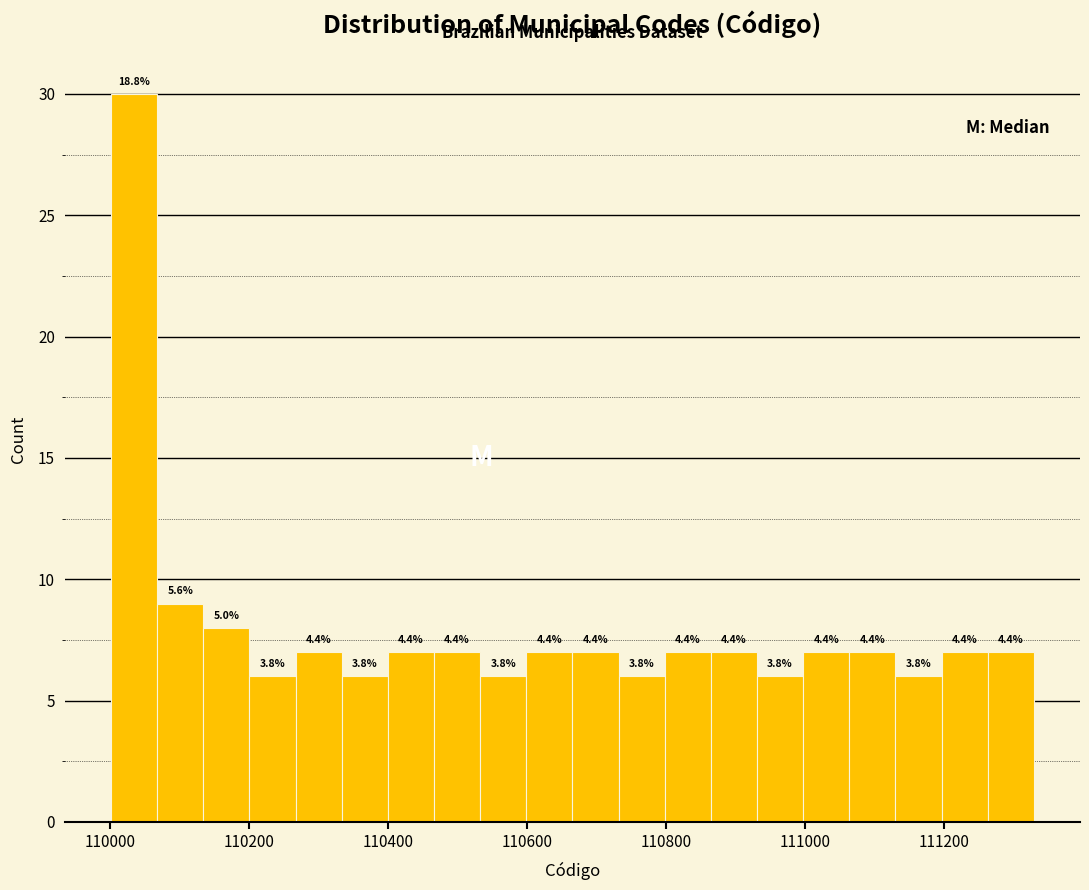

Around what value on the x-axis is the tallest bar? Give the approximate position of its centre, as read against the axis.

110040